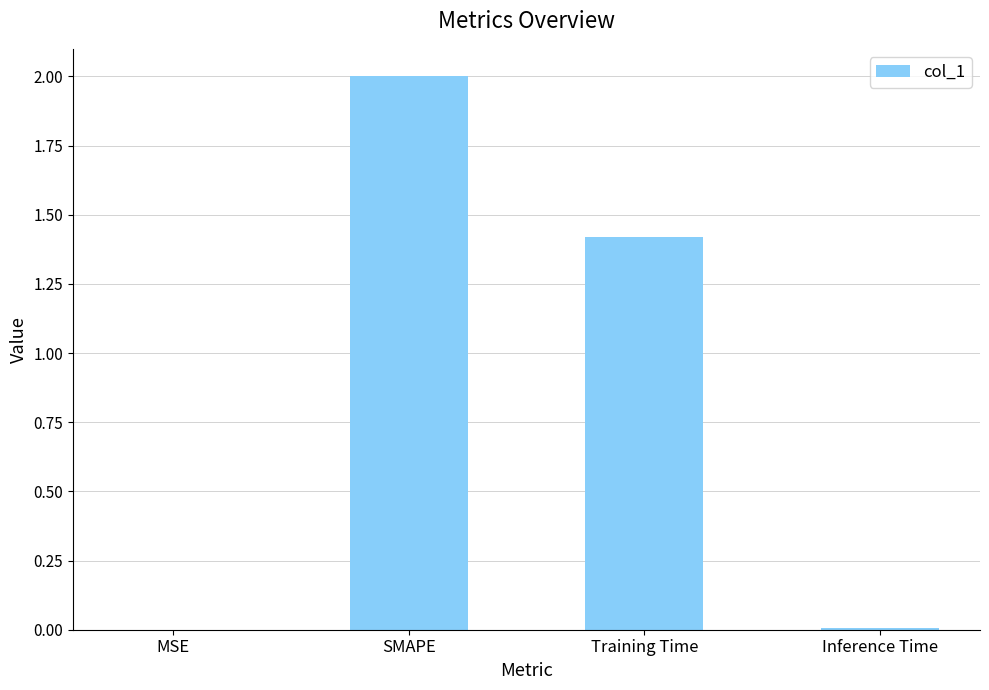

The chart shows a value of 0.0 at MSE. True or false?

True